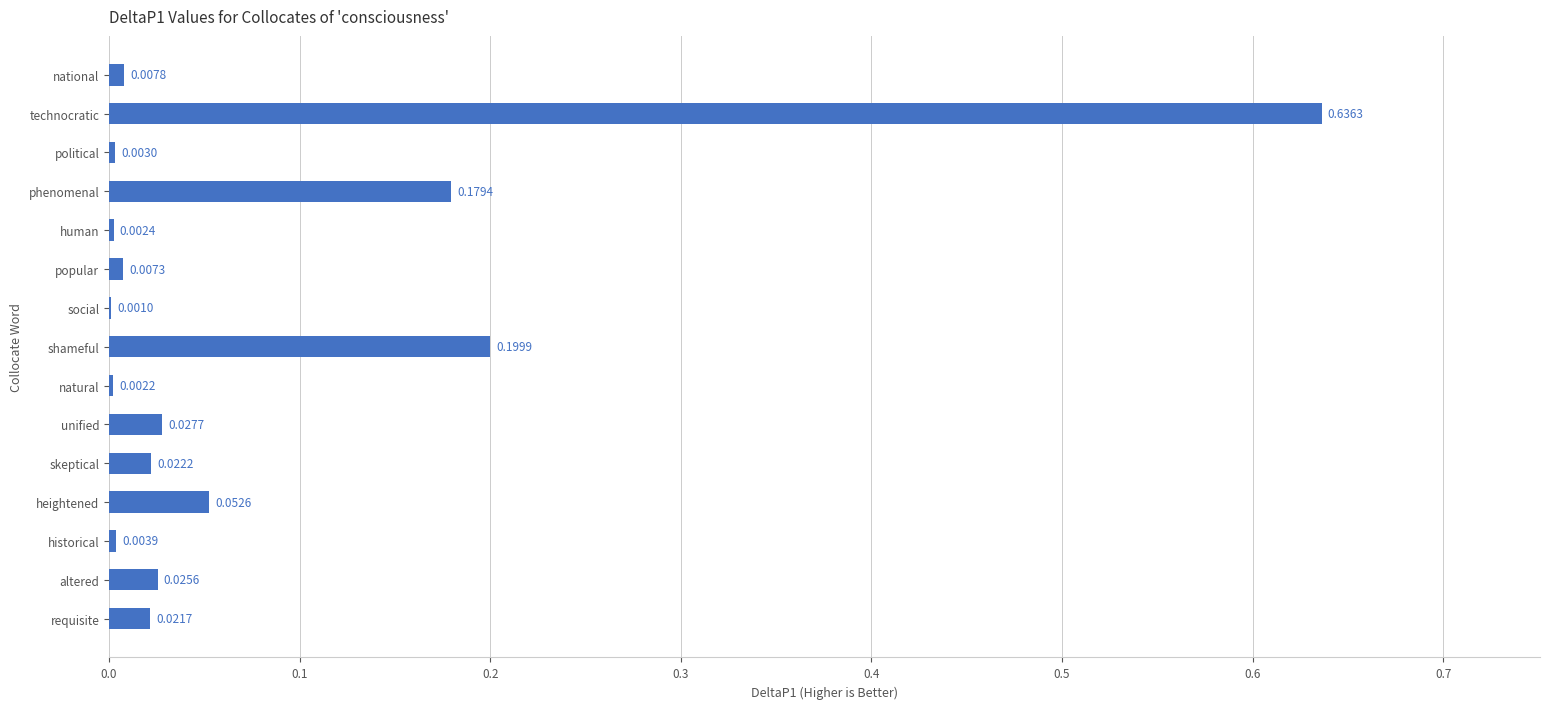

How many distinct data groups are displayed?

1